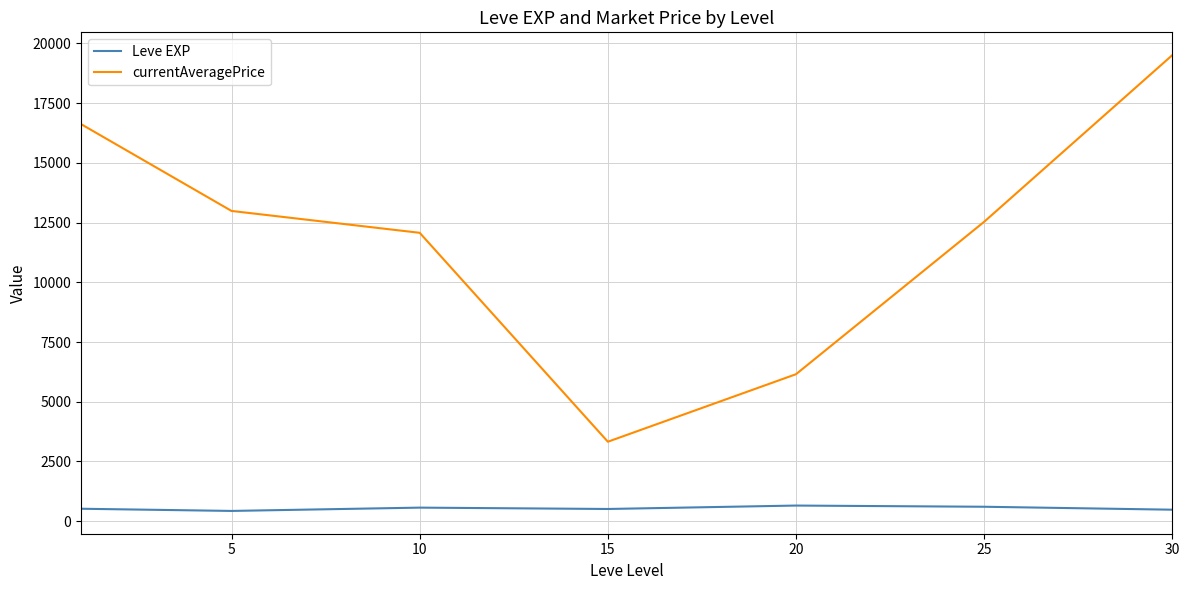

What is the difference between the maximum and minimum values in the currentAveragePrice series?

16186.4